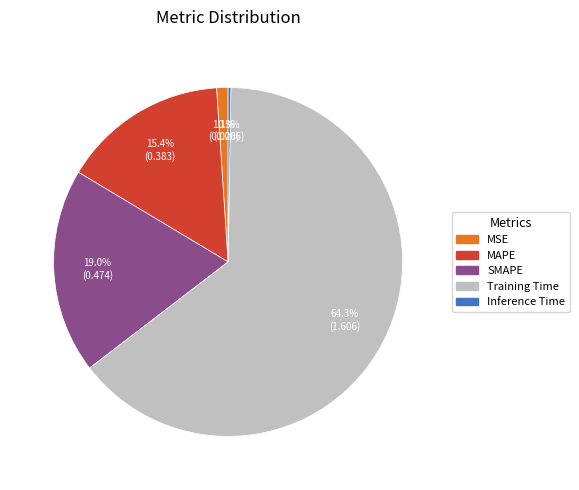

Between SMAPE and MSE, which is larger?

SMAPE